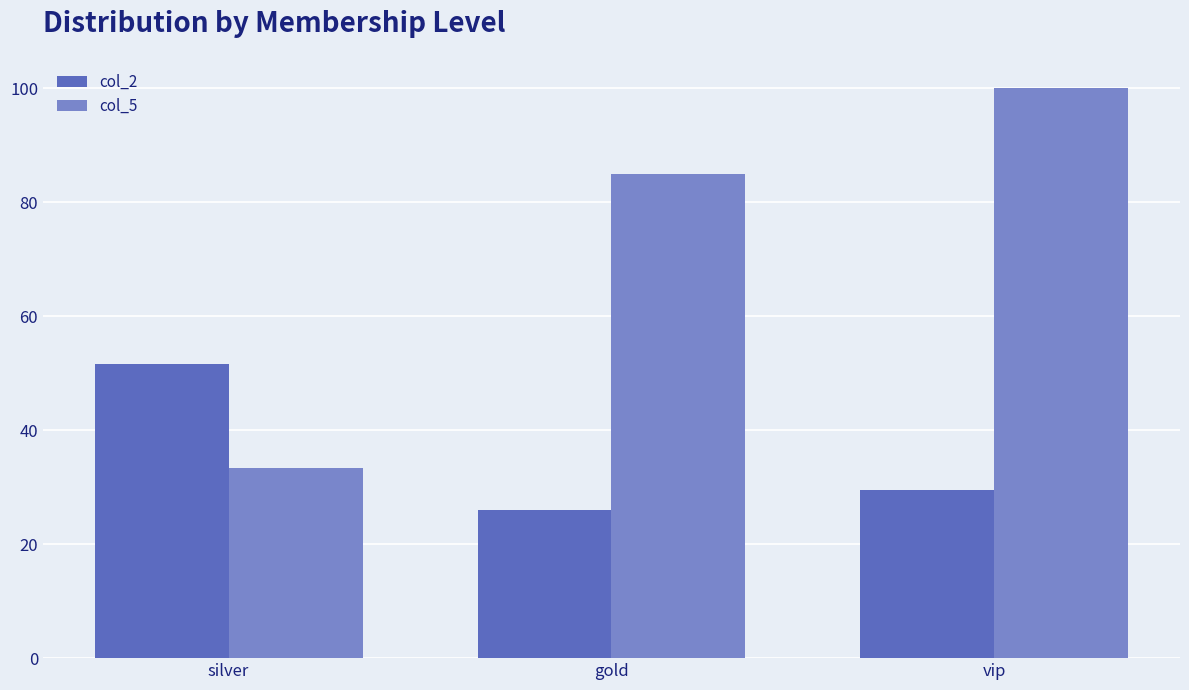

What is the spread (max minus min) of values at gold?

59.0